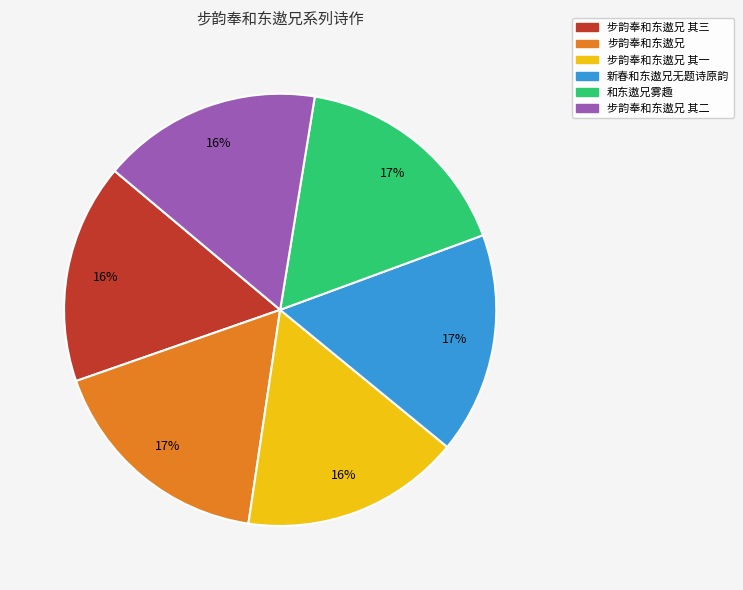

Is it true that 步韵奉和东遨兄 其一 is 24% of the pie?

False